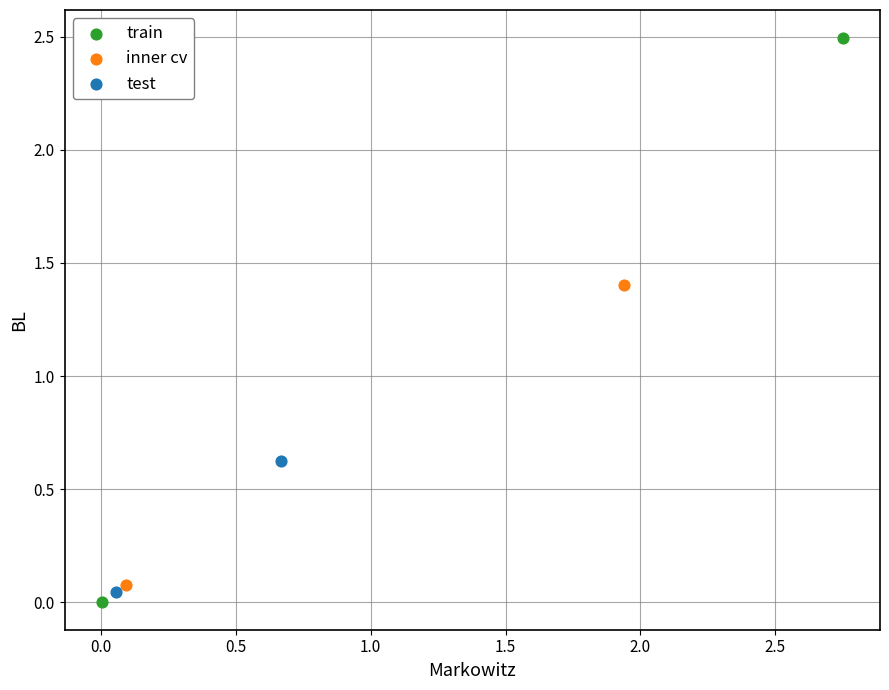

What are all the series names shown in the legend?

train, inner cv, test